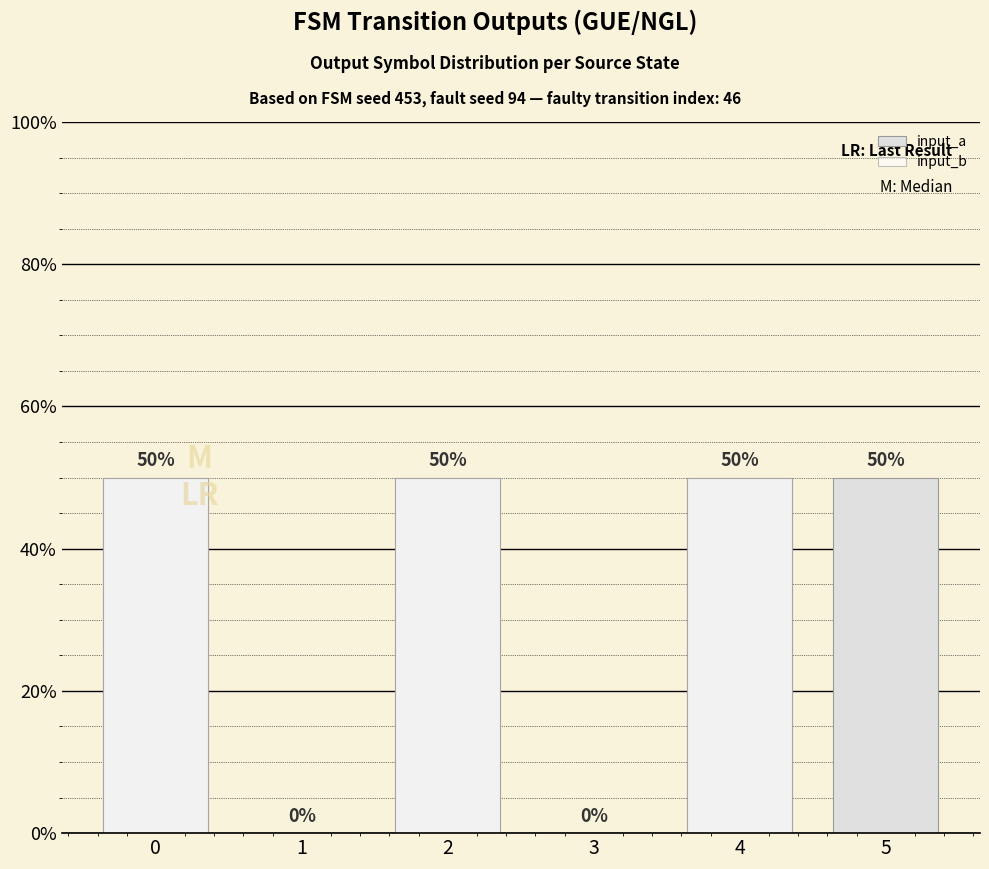

Reading left to right, extract all data points from this chart.

input_a: 0.5	0.0	0.5	0.0	0.5	0.5
input_b: 0.5	0.0	0.5	0.0	0.5	0.0